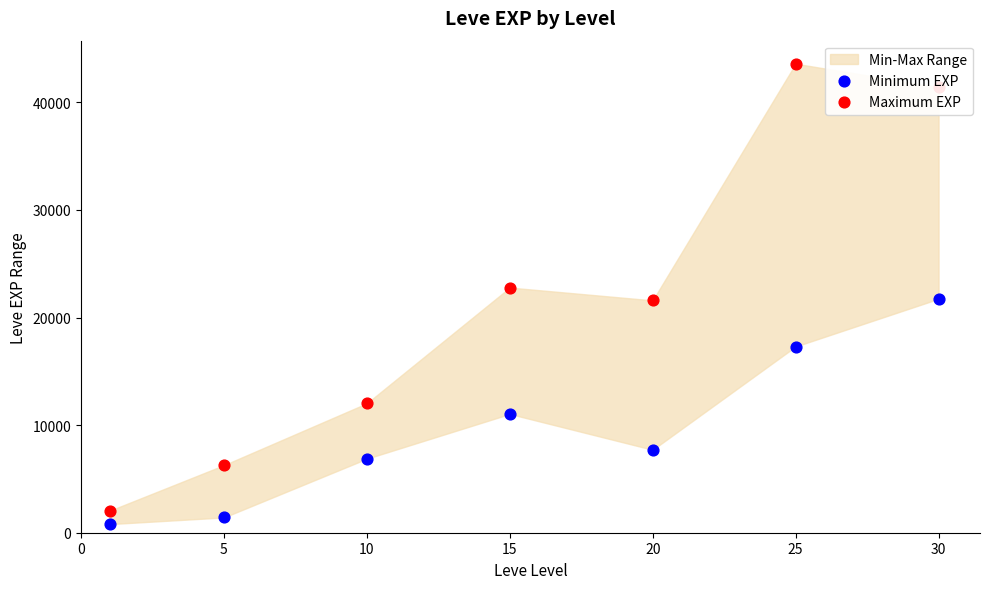

Which series has the widest spread of Y values?

Maximum EXP